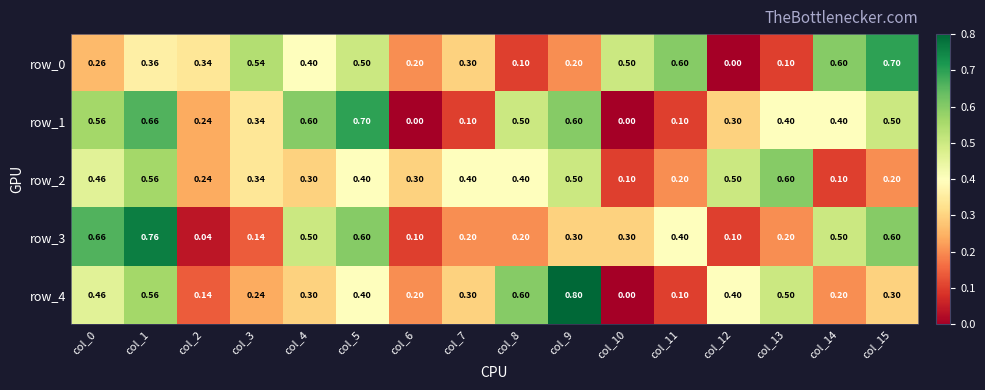

Which category has the highest value in the row_2 series?

col_13